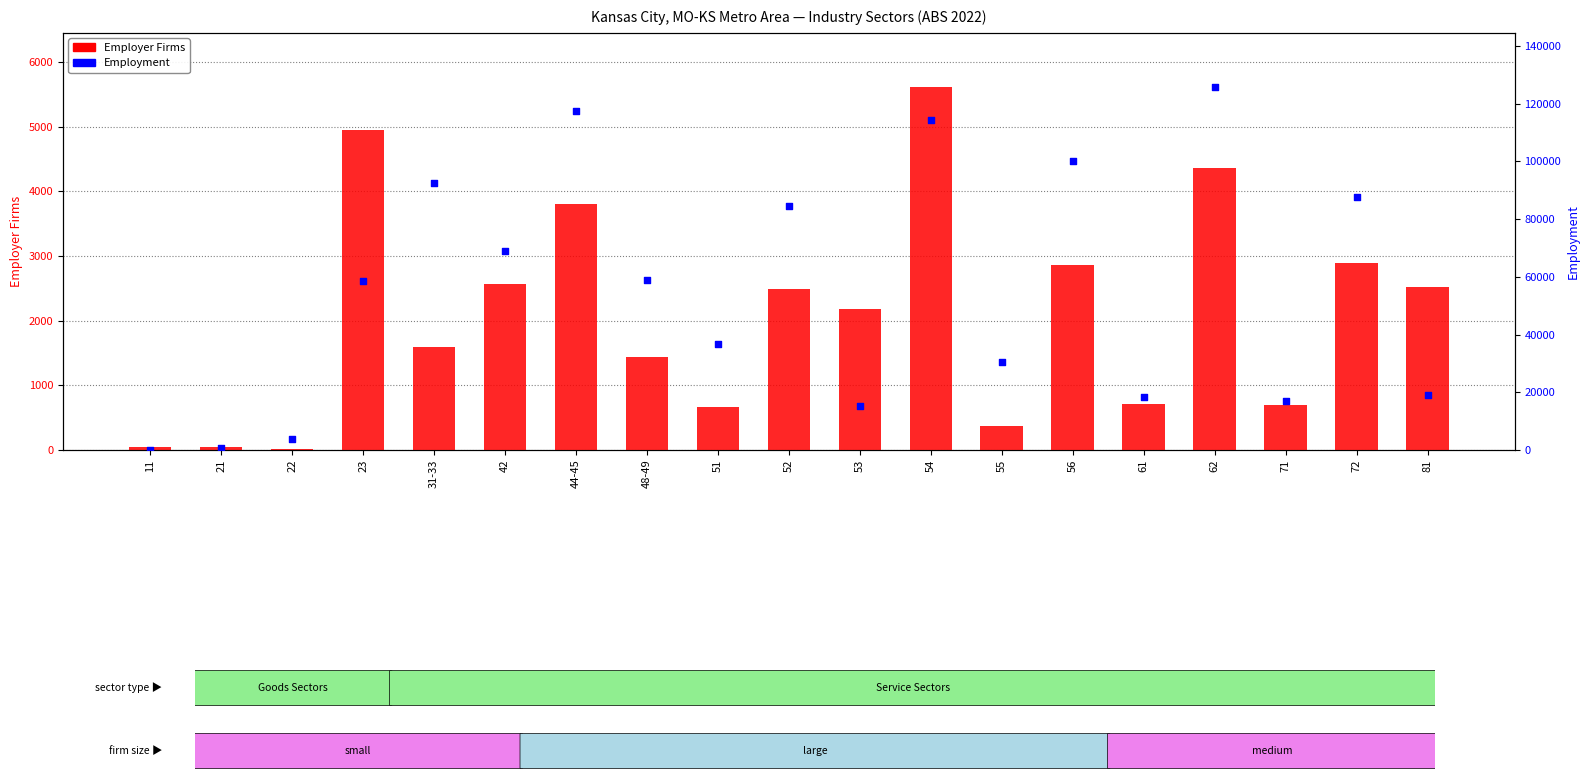

What is the total value across all series at 23?

63357